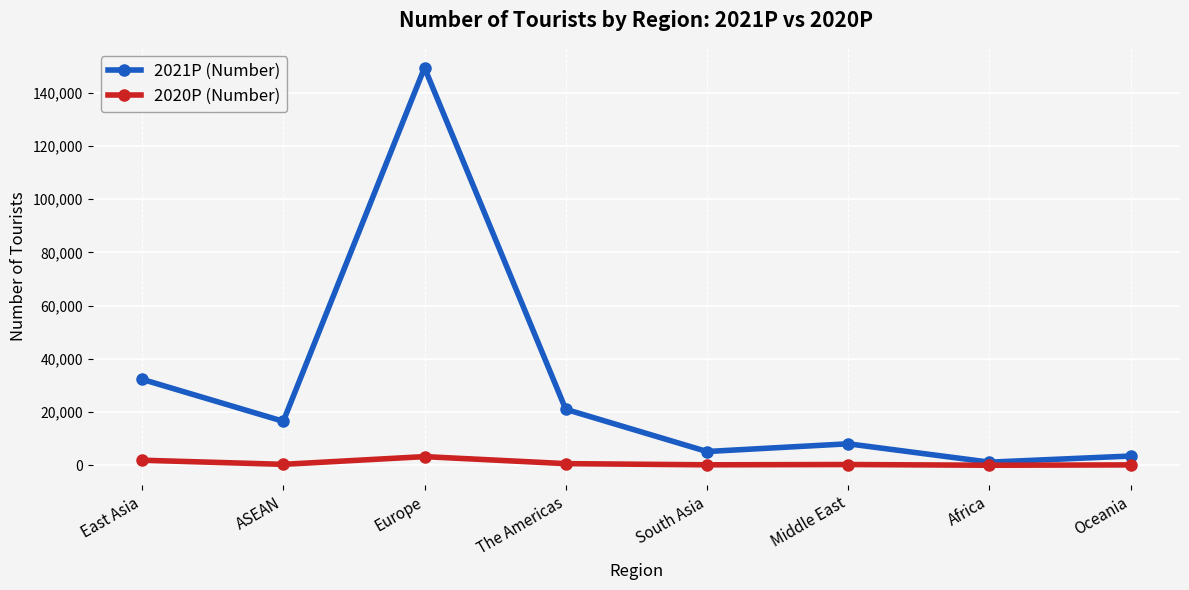

Does the chart display data point markers on the line(s)?

Yes